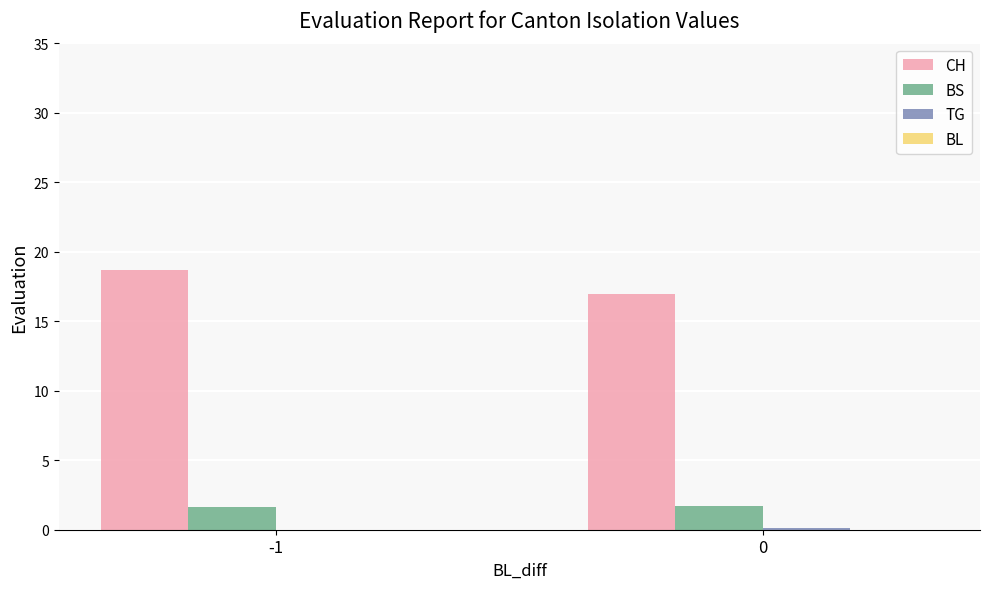

The value of CH at -1 is 31.2. True or false?

False